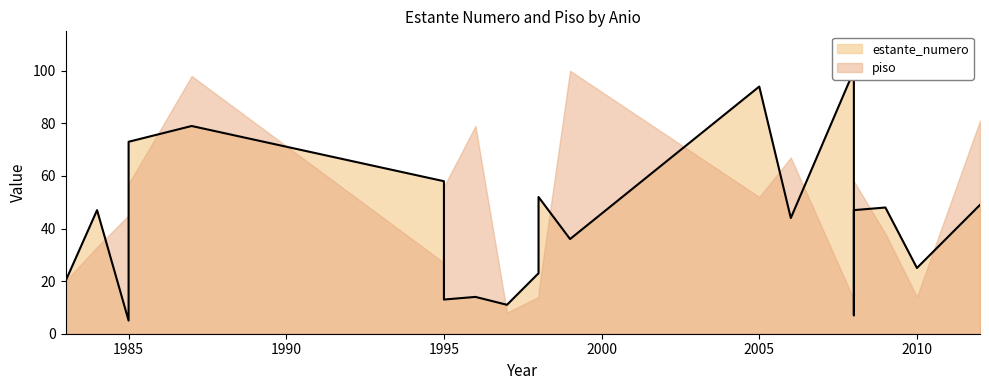

In piso, how many points are higher than both neighbors (excluding endpoints)?

6